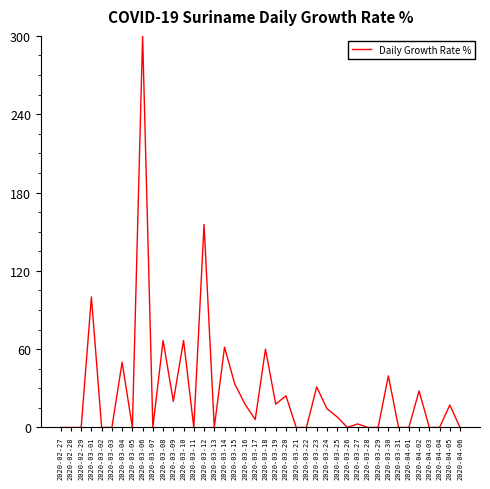

Which category has the highest value across all series?

2020-03-06